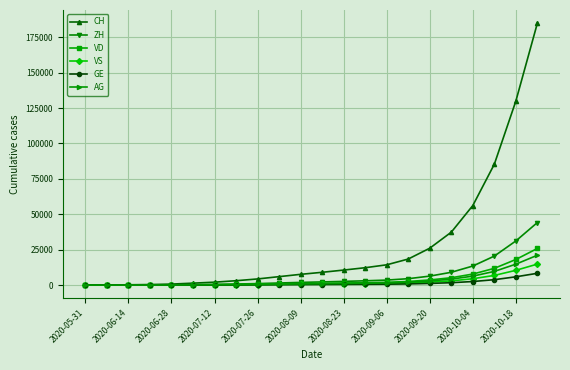

Which series has the largest total across all categories?

CH